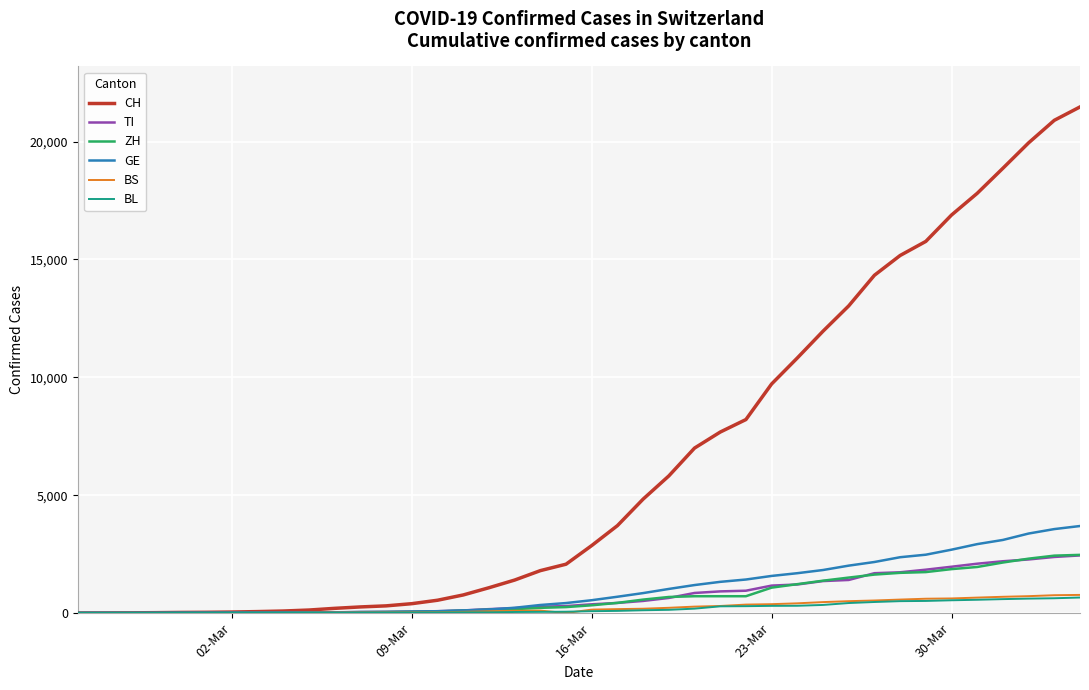

Which series has the largest total across all categories?

CH